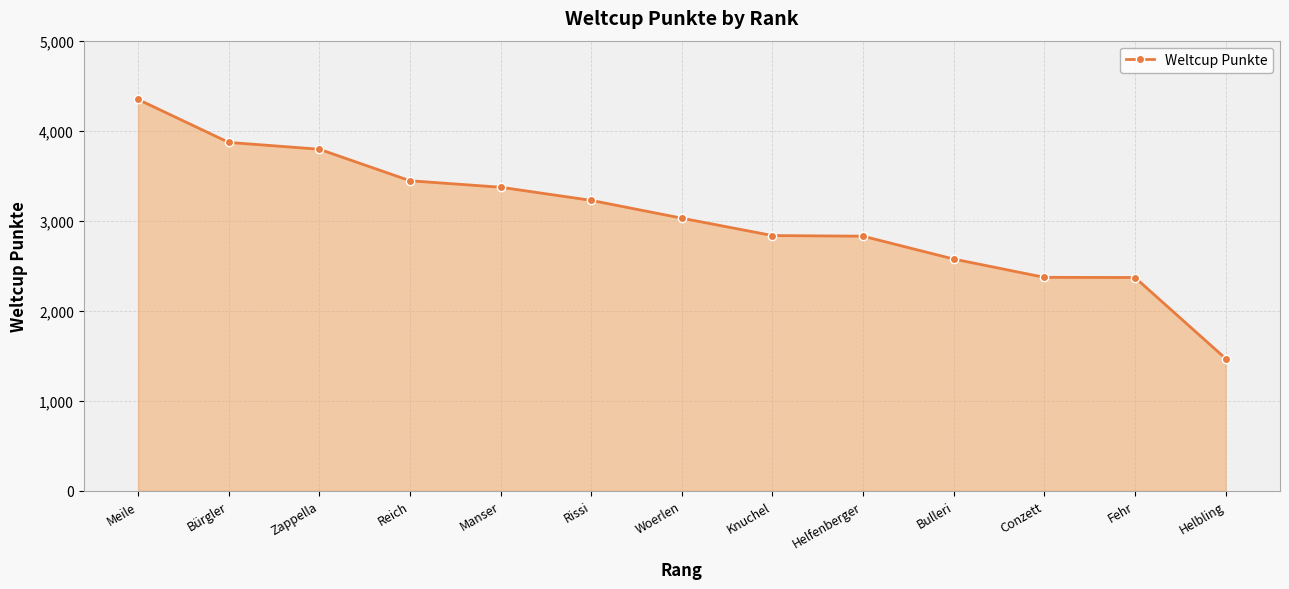

What is the minimum value shown in the chart?

1469